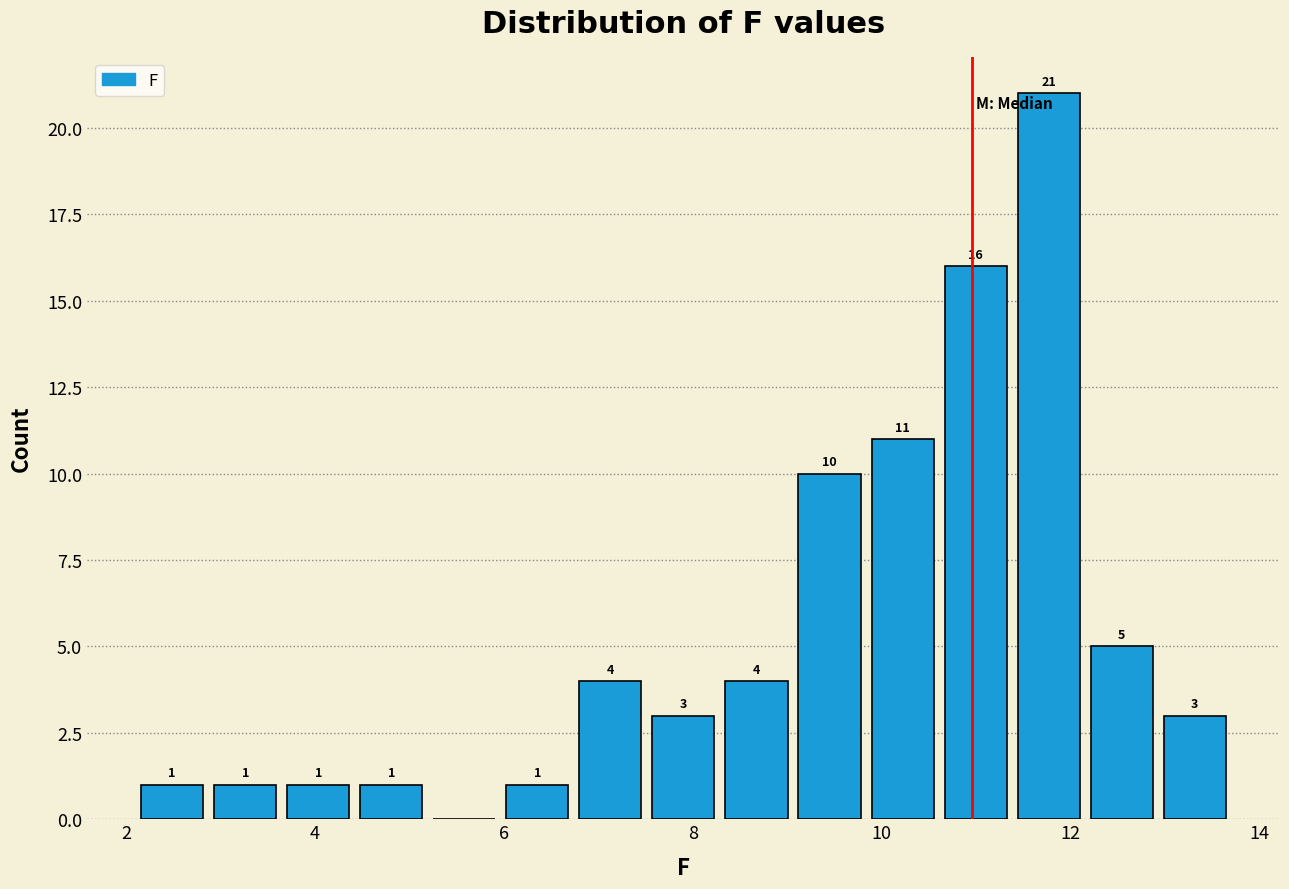

Around what value on the x-axis is the tallest bar? Give the approximate position of its centre, as read against the axis.

11.8